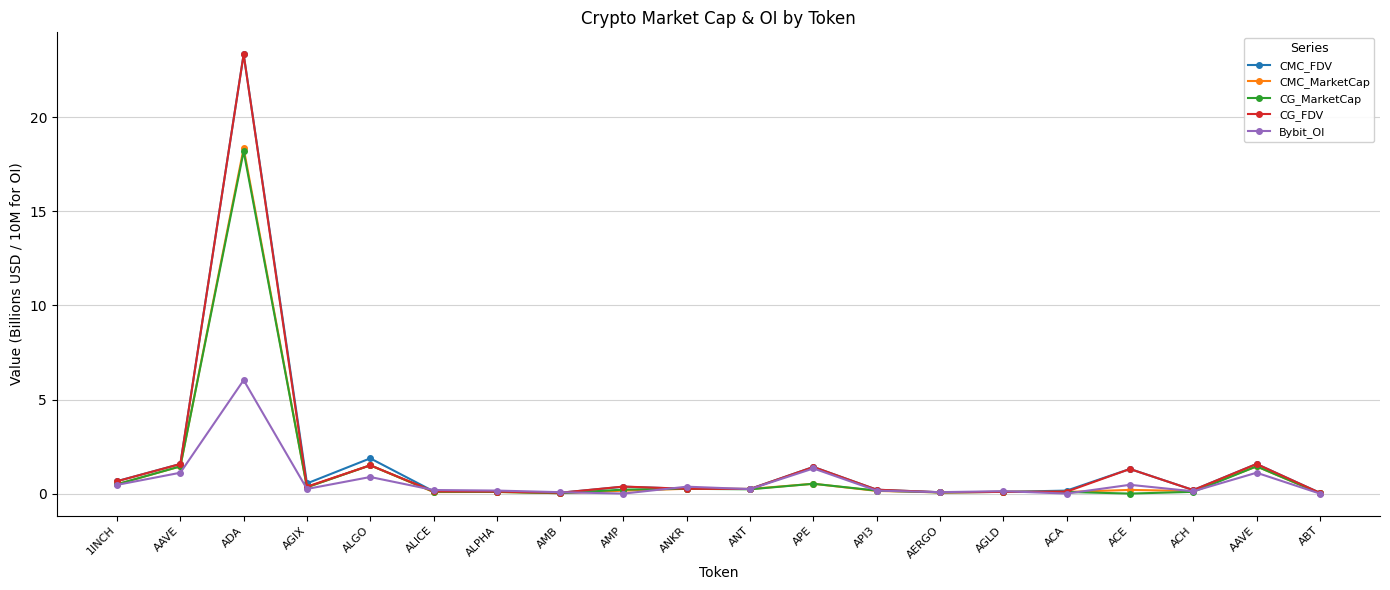

Is this an area chart (filled region under the line)?

No